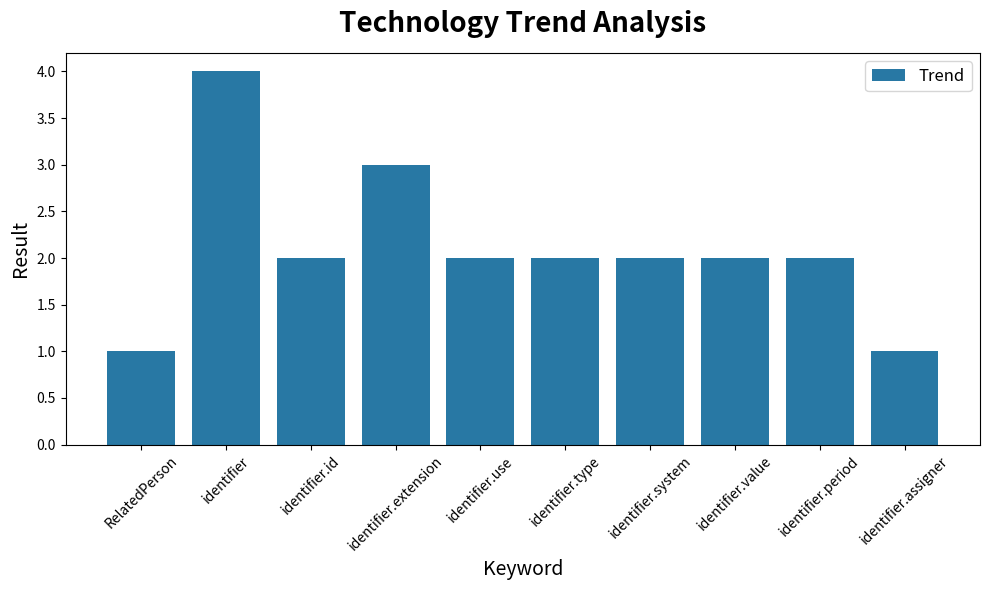

What is the value of the 2nd bar from the left?

4